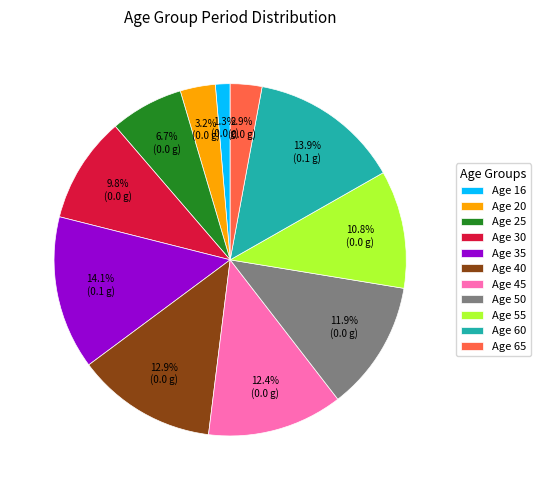

Does Age 60 represent more than half of the total?

No